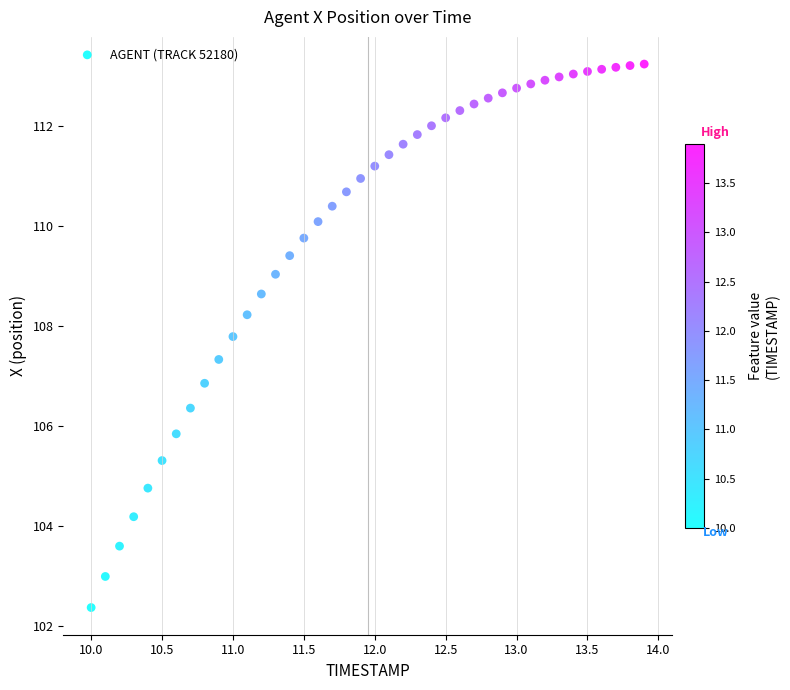

What Y value in the scatter plot is closest to 107?

106.9